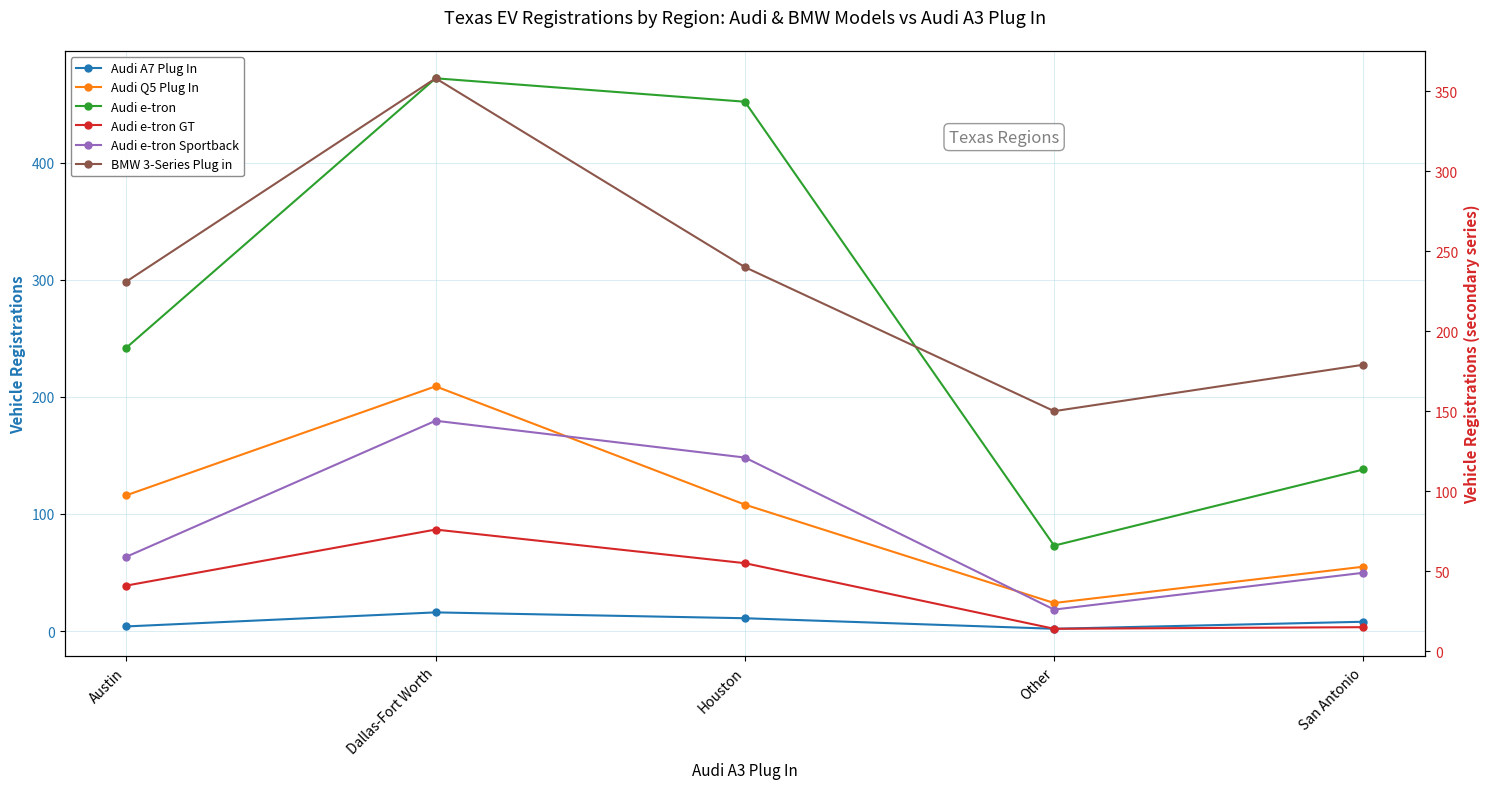

True or false: Audi Q5 Plug In has a value of 209 at Dallas-Fort Worth.

True